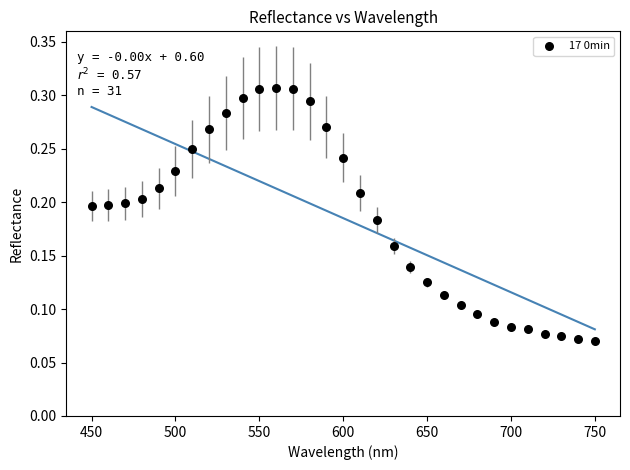

What is the range of X values (max minus min)?

300.0